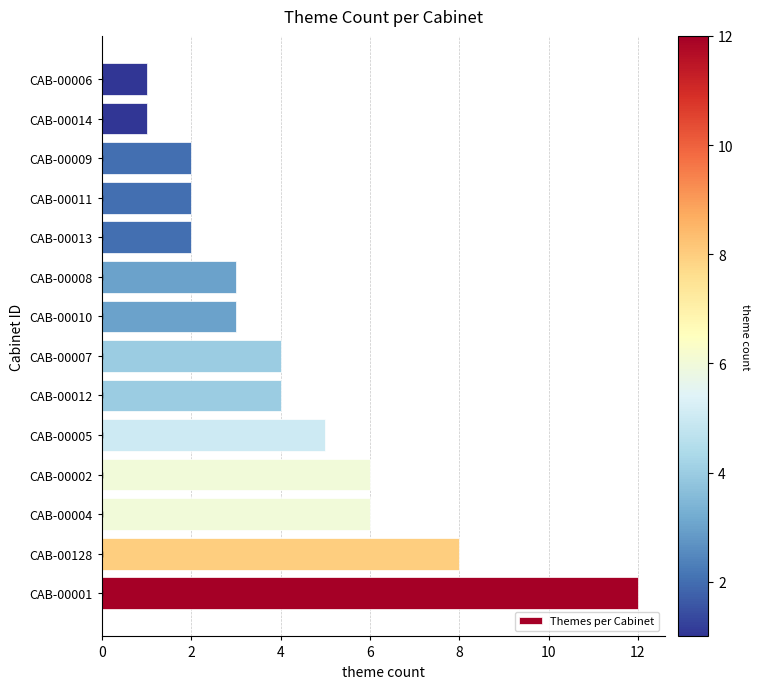

What is the difference between the second highest and second lowest values?

7